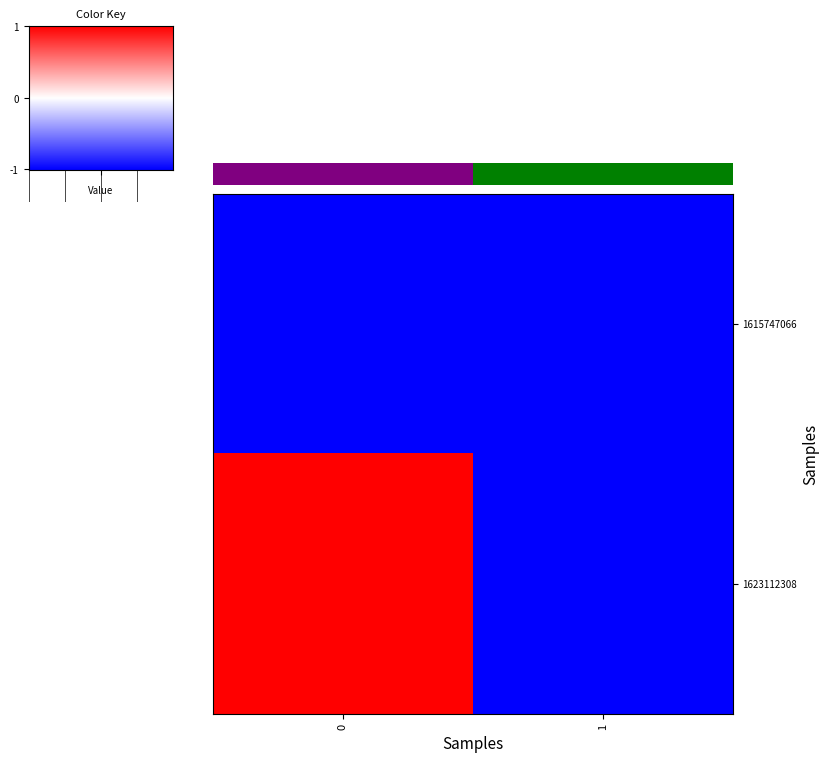

Rank the series by their maximum value, from lowest to highest.

row_0, row_1